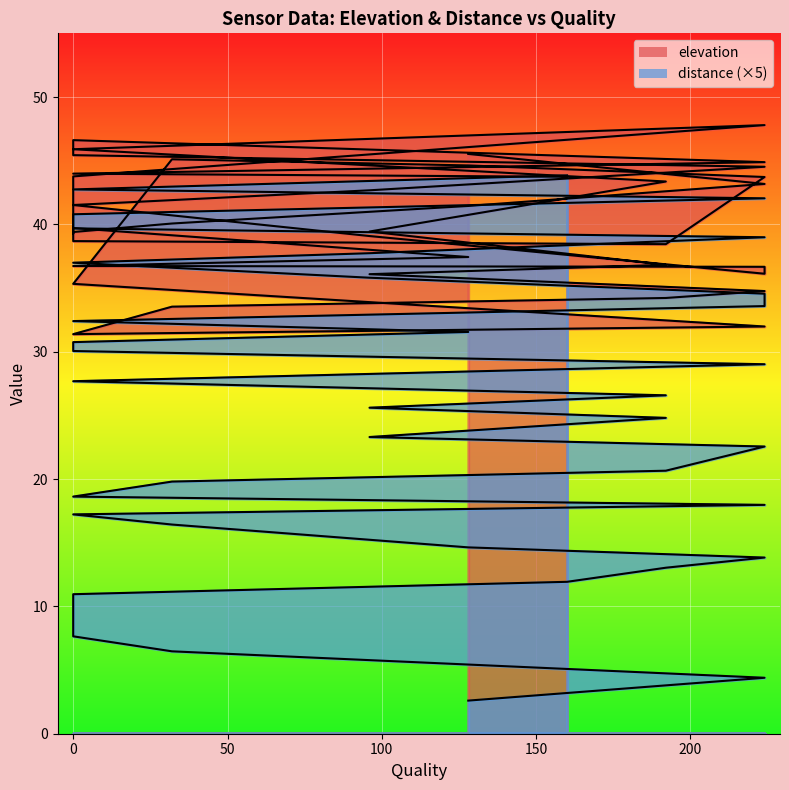

Rank the series by their maximum value, from lowest to highest.

distance, elevation